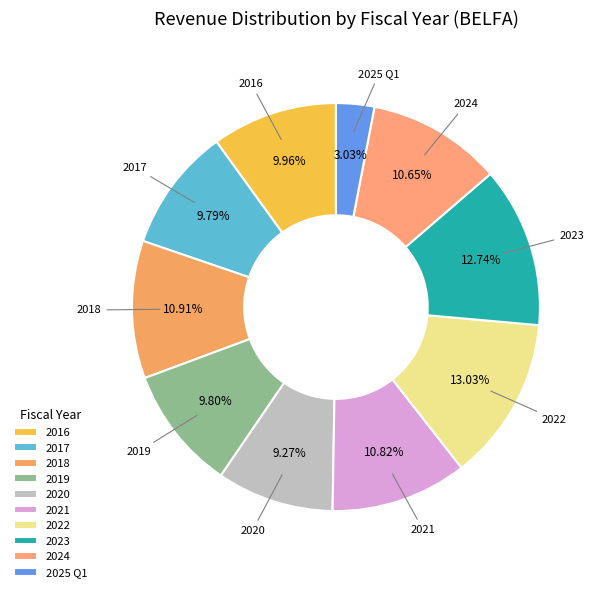

Is 2024 the majority of the pie?

No